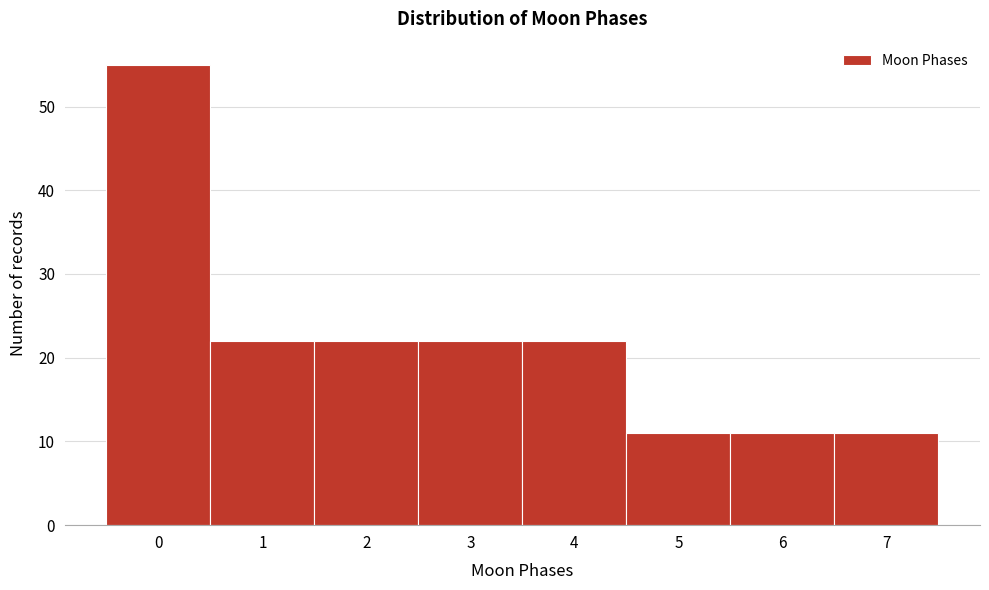

Reading left to right, transcribe this chart: for each bar, give the range it covers on the x-axis and its height. The values are not printed on the chart, so give them approximately, as read against the axis.

-0.5 to 0.5: 55
0.5 to 1.5: 22
1.5 to 2.5: 22
2.5 to 3.5: 22
3.5 to 4.5: 22
4.5 to 5.5: 11
5.5 to 6.5: 11
6.5 to 7.5: 11